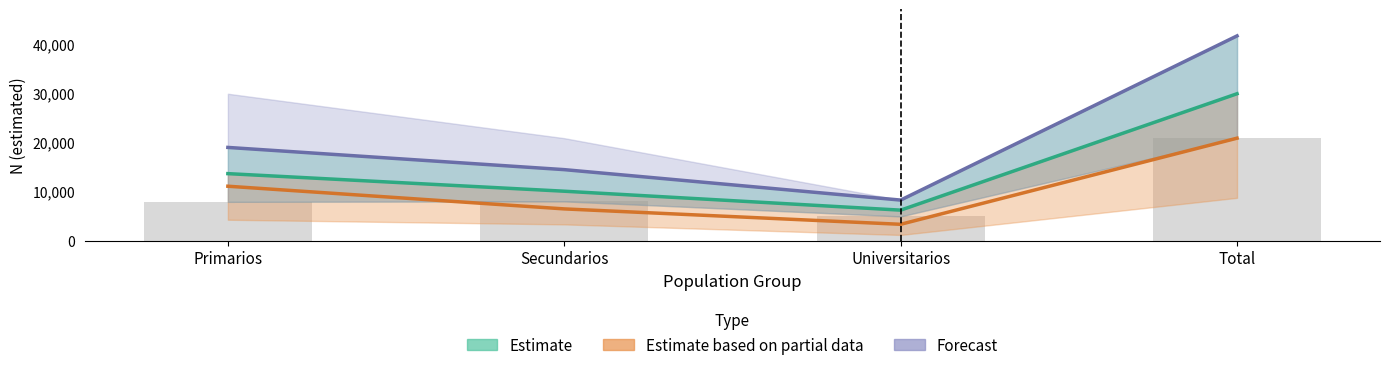

List the labels in order of Total_n value, smallest first.

Universitarios, Secundarios, Primarios, Total